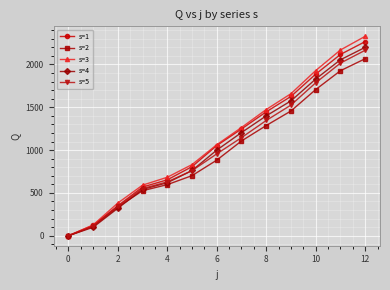

Which series has the largest range (max minus min)?

s=3